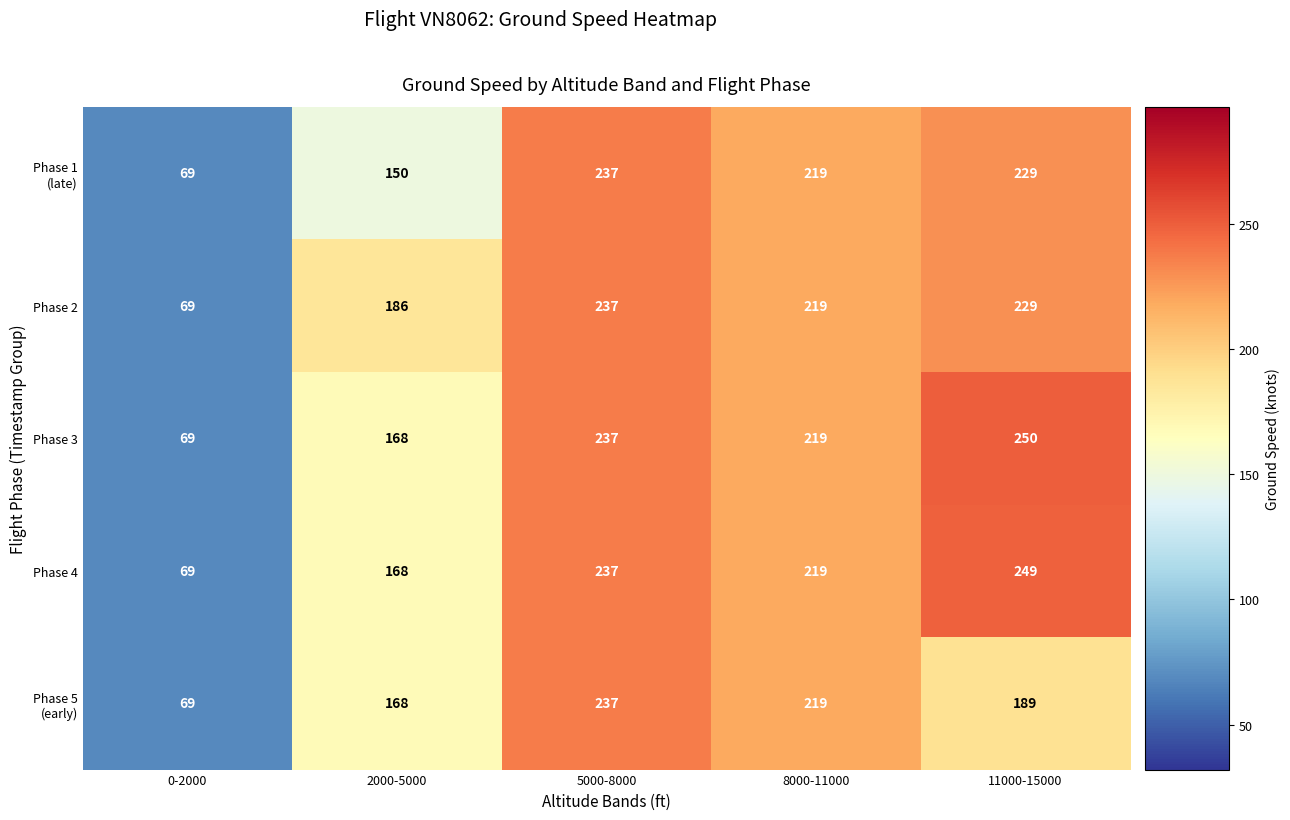

How many distinct data groups are displayed?

5